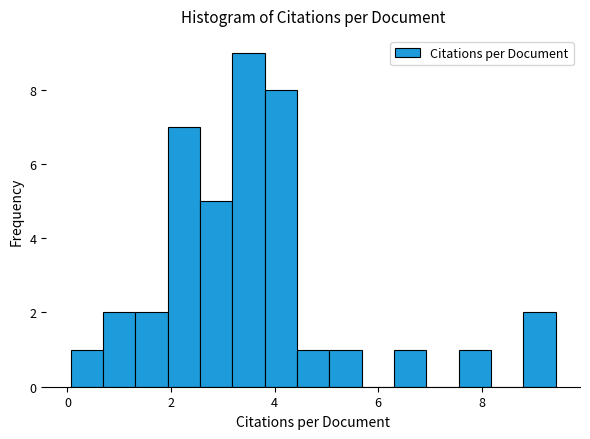

Around what value on the x-axis is the tallest bar? Give the approximate position of its centre, as read against the axis.

3.4